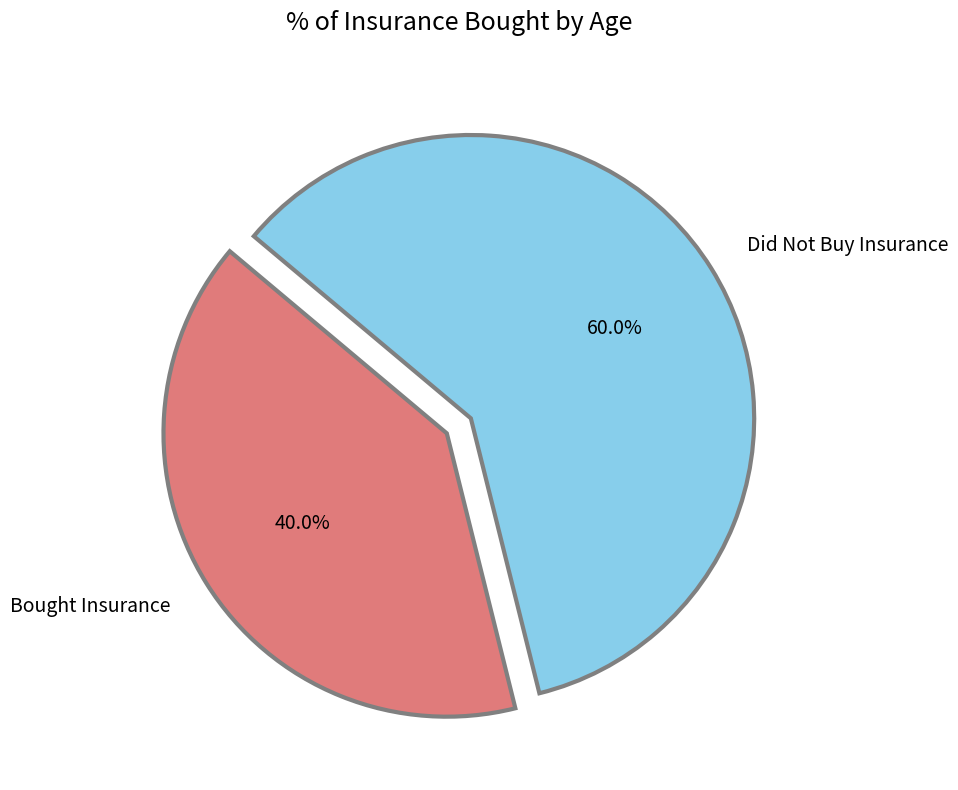

Is there any slice that represents more than half of the pie?

Yes